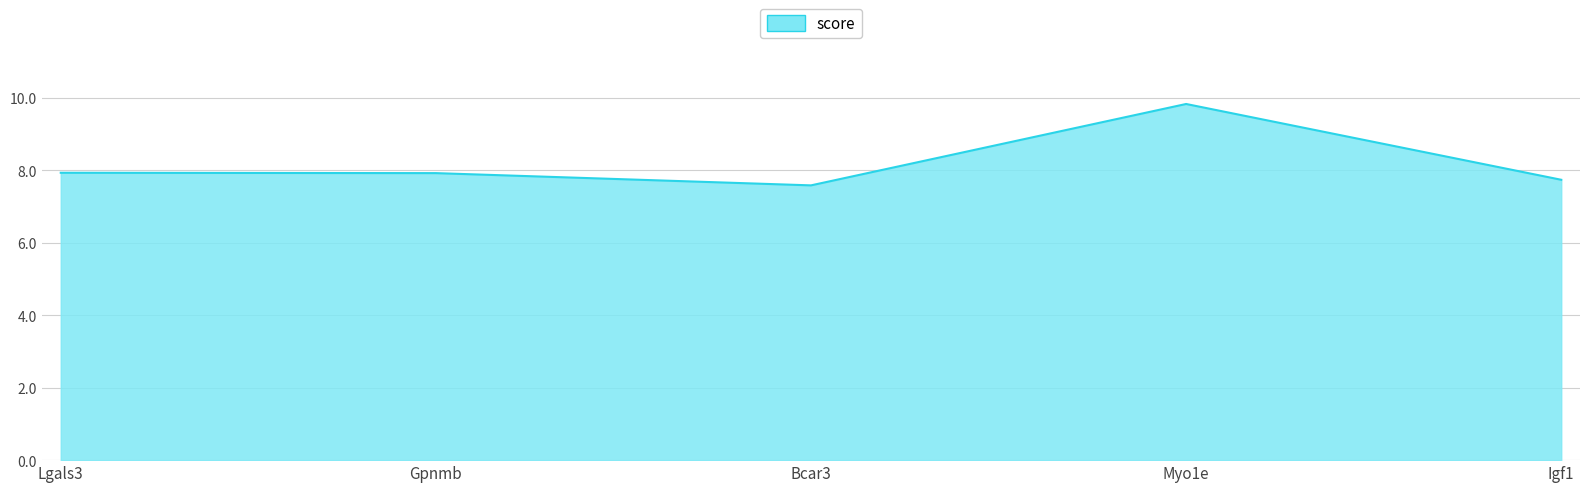

Where is the first local minimum?

Bcar3